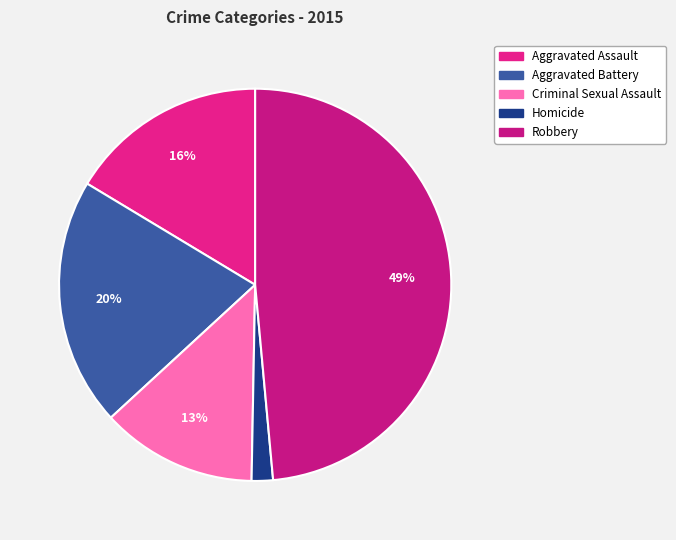

Does Homicide represent more than half of the total?

No